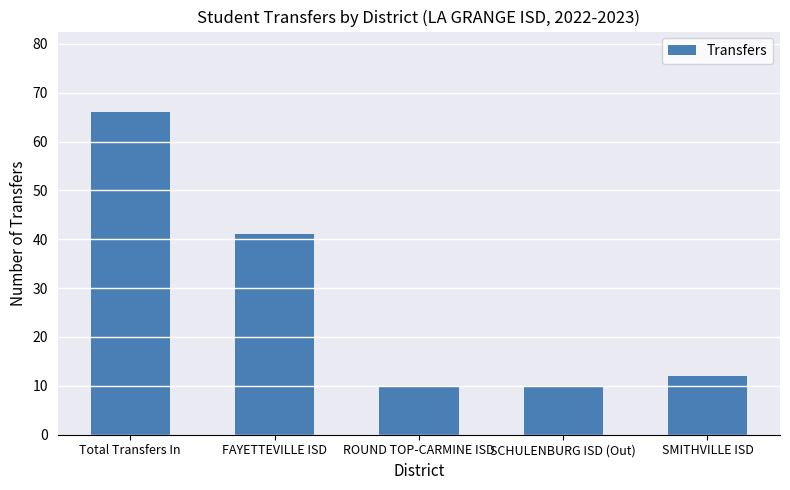

The value at SMITHVILLE ISD is 19. True or false?

False